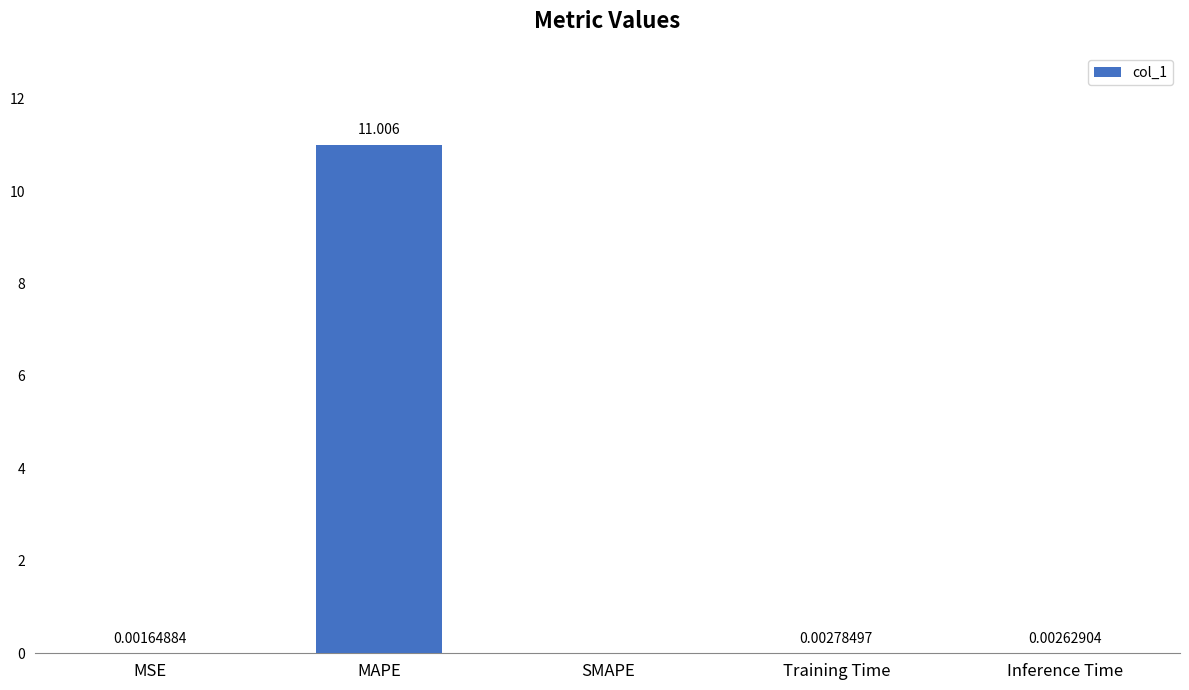

Where is the data nearest to the value 5?

Training Time